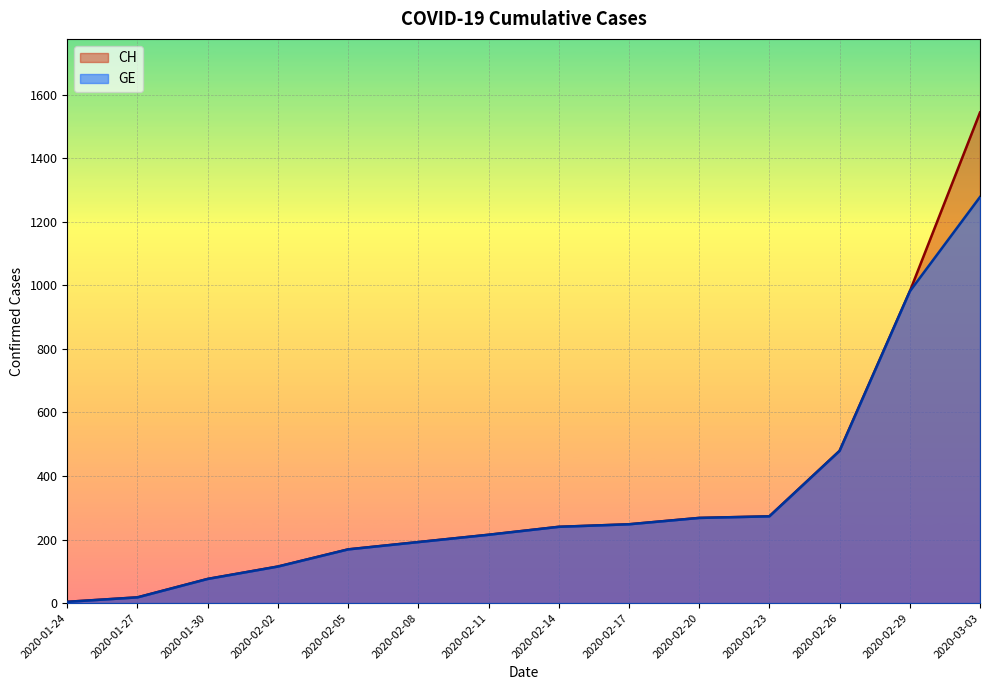

True or false: GE has more than 2 interior local peaks.

False